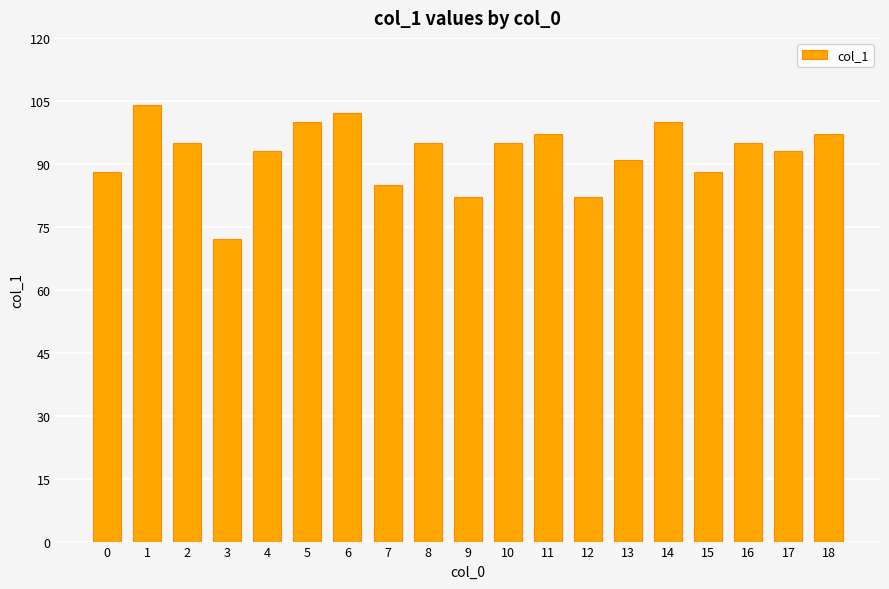

What is the approximate value at 18?

97